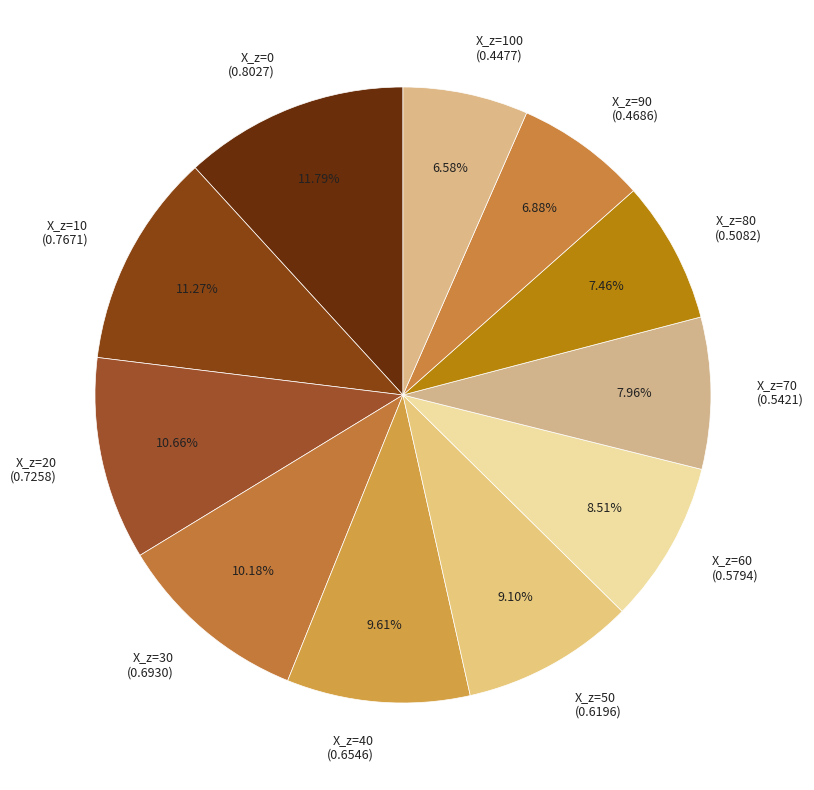

Is there a majority slice in this chart?

No